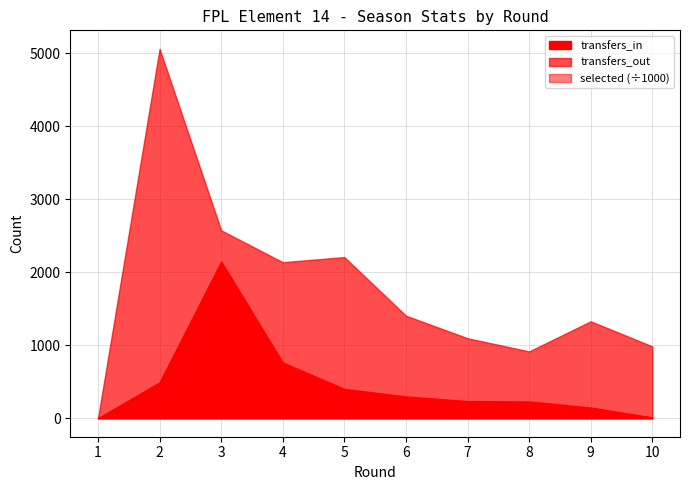

Does the chart have visible grid lines?

Yes